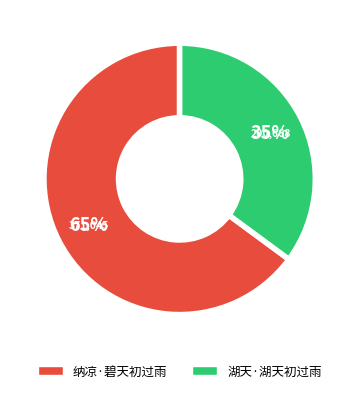

True or false: 湖天·湖天初过雨 accounts for 35% of the total.

True